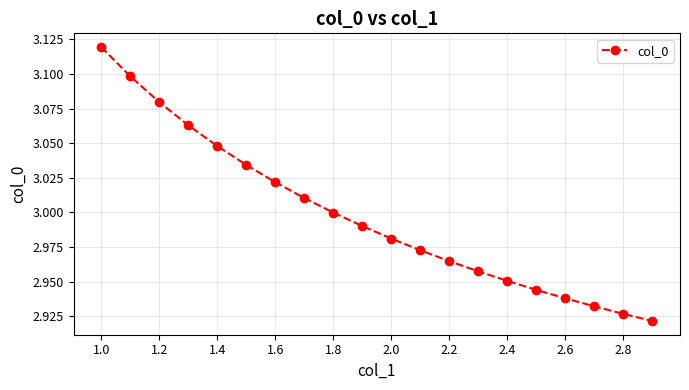

What is the sum of all values?

60.0